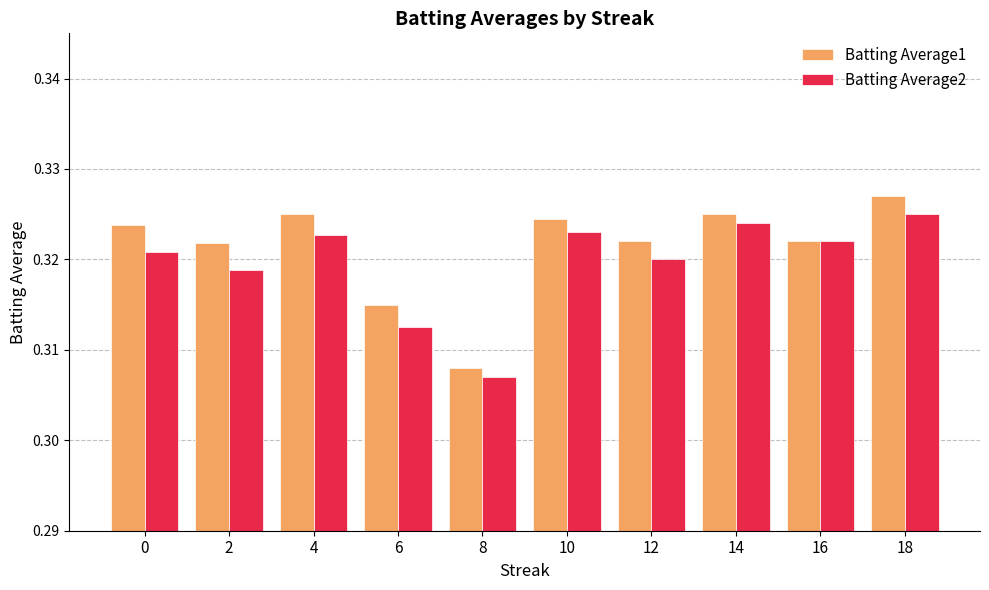

Is it true that Batting Average1 equals 0.1 at 6?

False